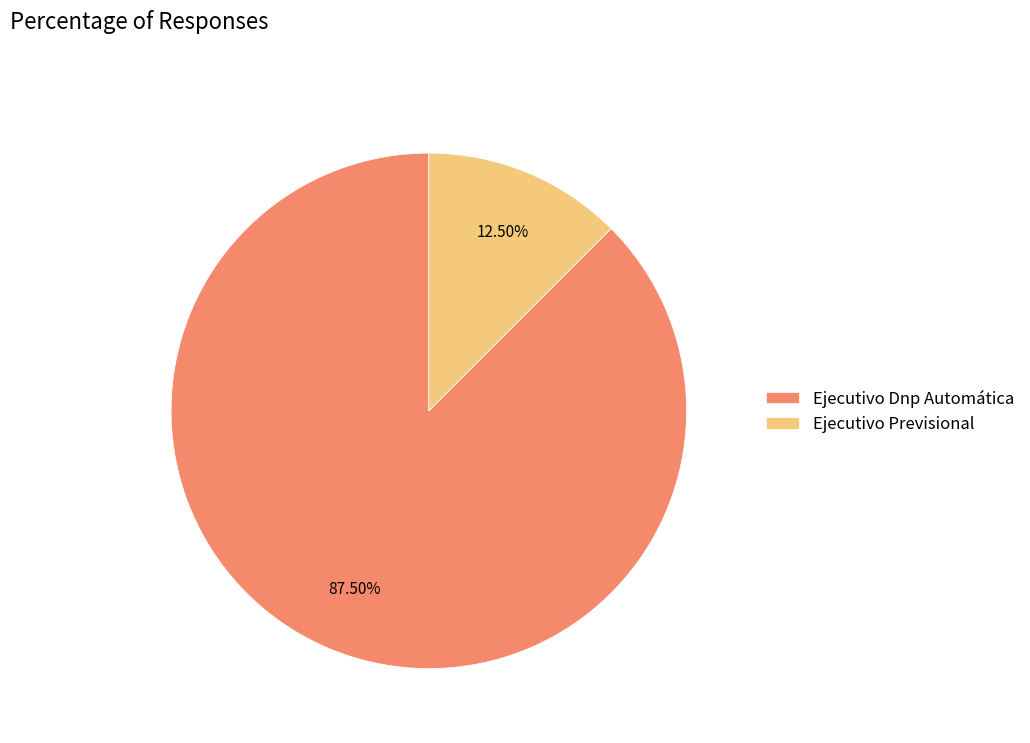

The Ejecutivo Previsional slice represents 1% of the pie. True or false?

False